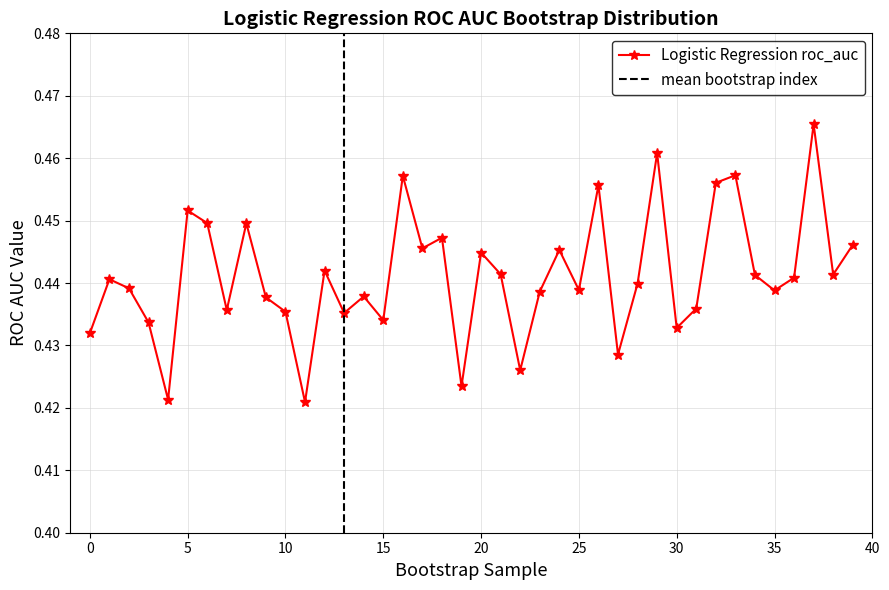

The chart shows a value of 0.7 at 22. True or false?

False